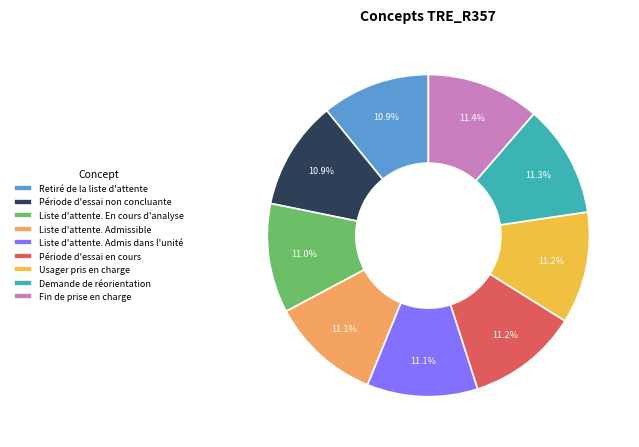

What is the ratio of the value at Retiré de la liste d'attente to the value at Liste d'attente. En cours d'analyse?

1.0